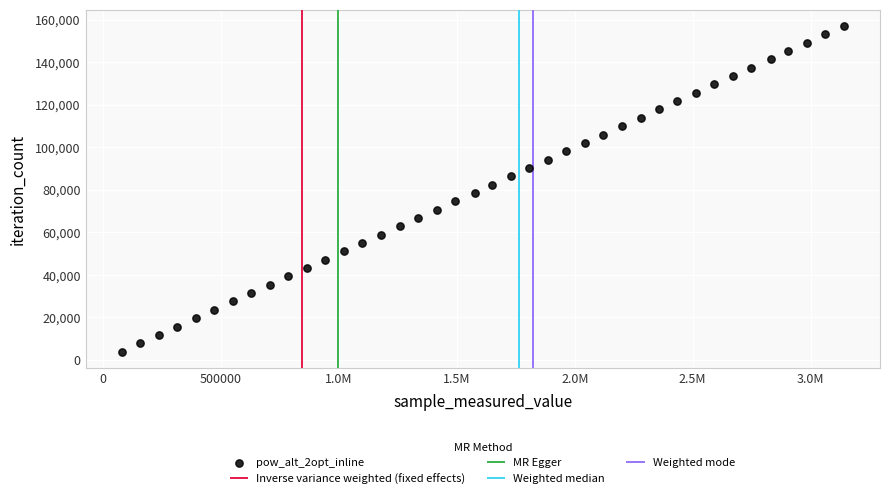

What is the range of X values (max minus min)?

3061500